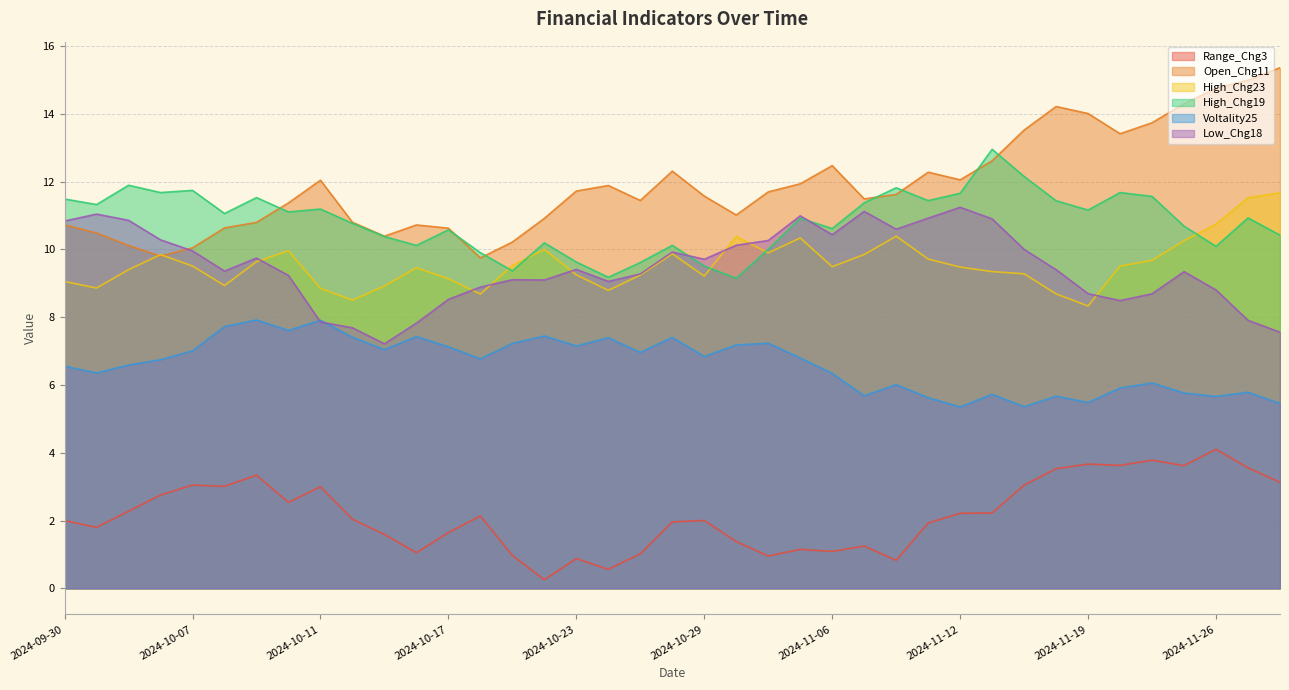

Which category has the highest value across all series?

2024-11-28